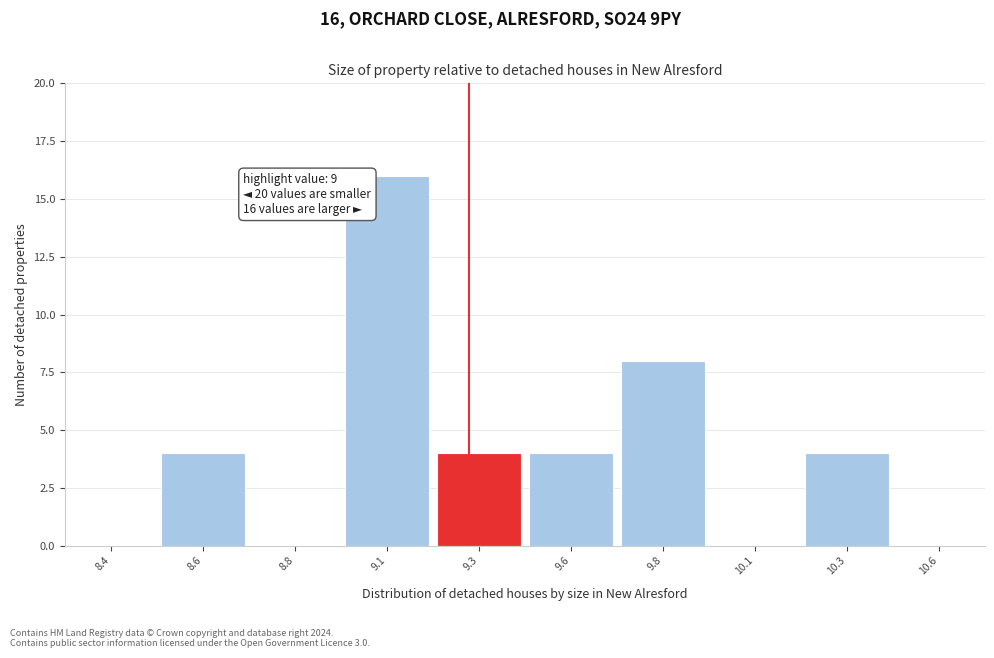

Reading right to left, extract all data points from this chart.

10.6=0	10.3=4	10.1=0	9.8=8	9.6=4	9.3=4	9.1=16	8.8=0	8.6=4	8.4=0